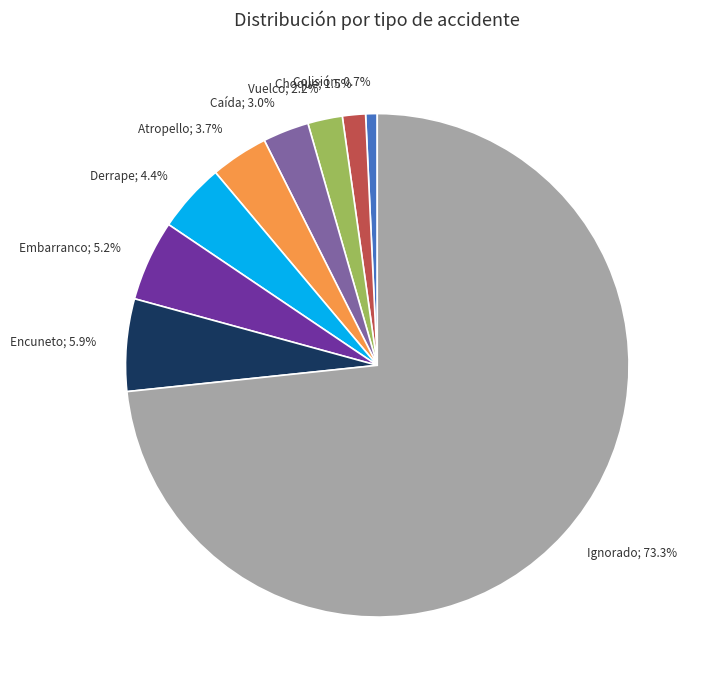

Which category has the biggest portion of the pie?

Ignorado